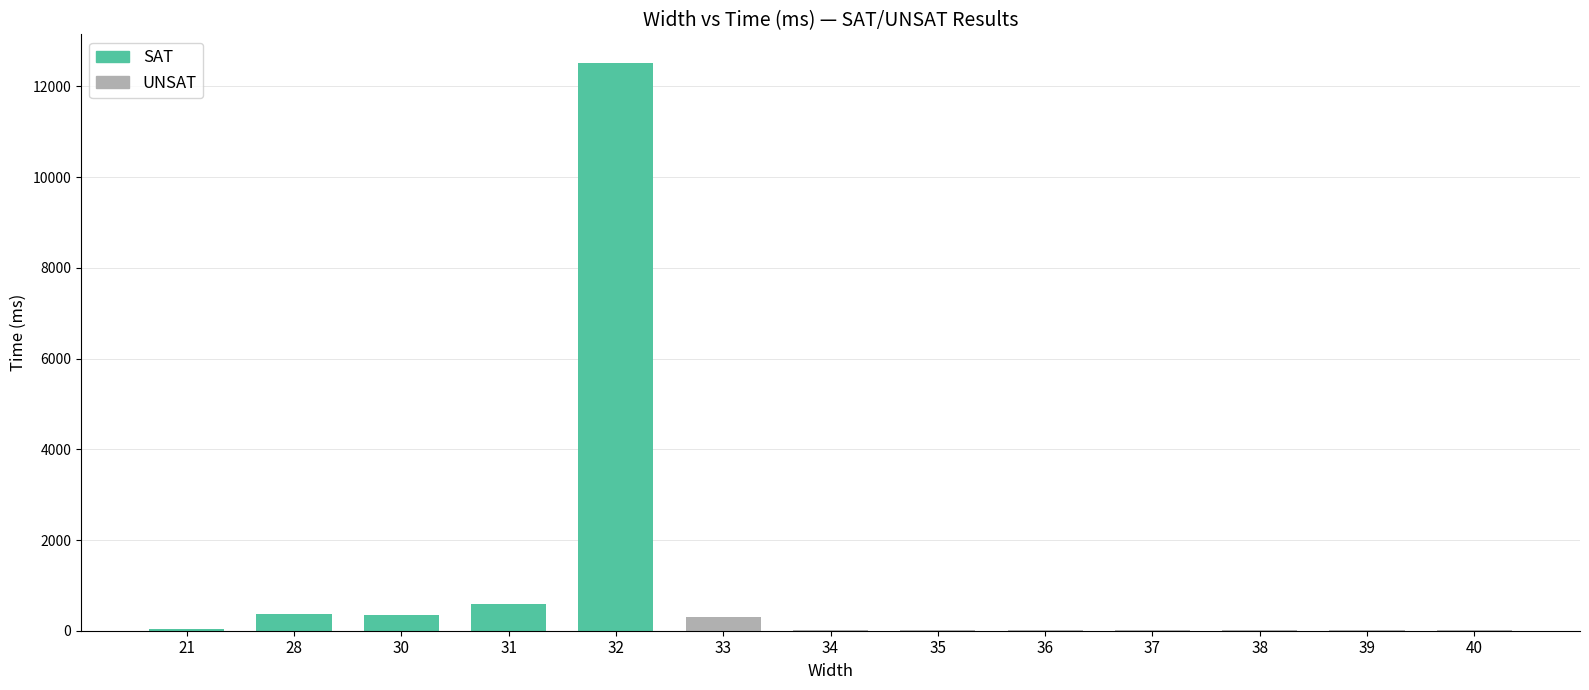

What is the sum of all values?

14236